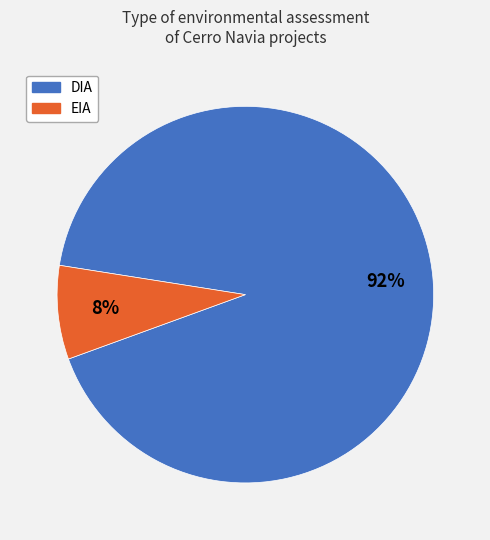

To the nearest percent, what is the combined percentage of EIA and DIA?

100%